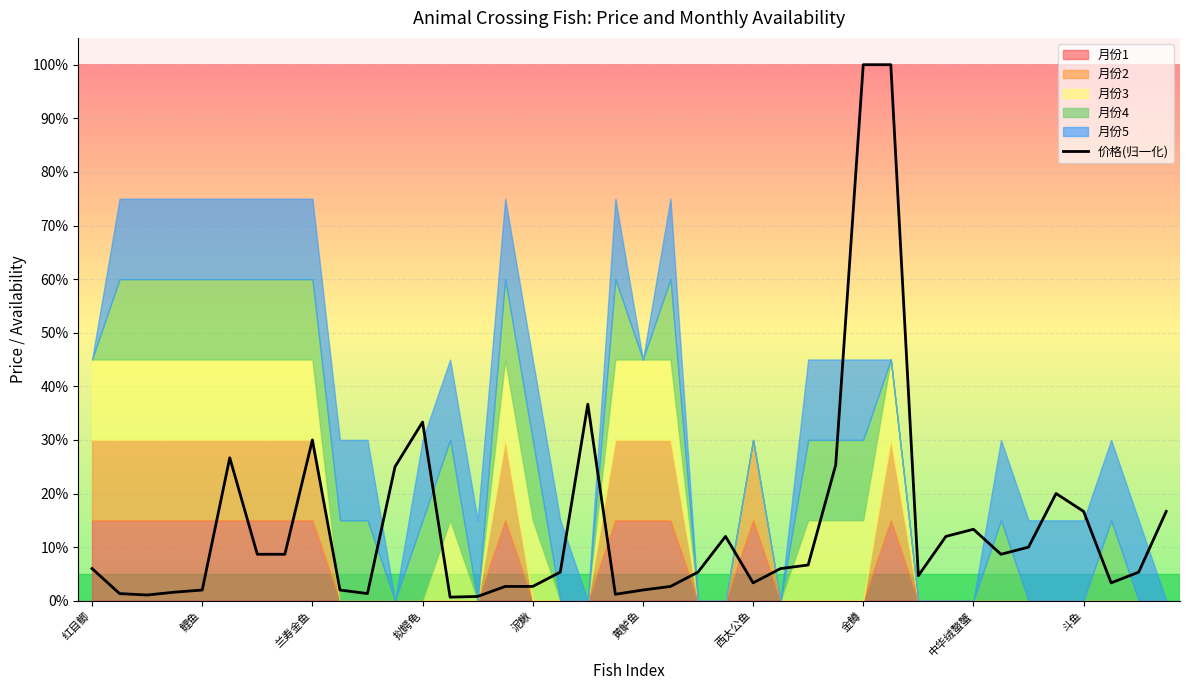

True or false: the data shows 0.2 at 39.

True